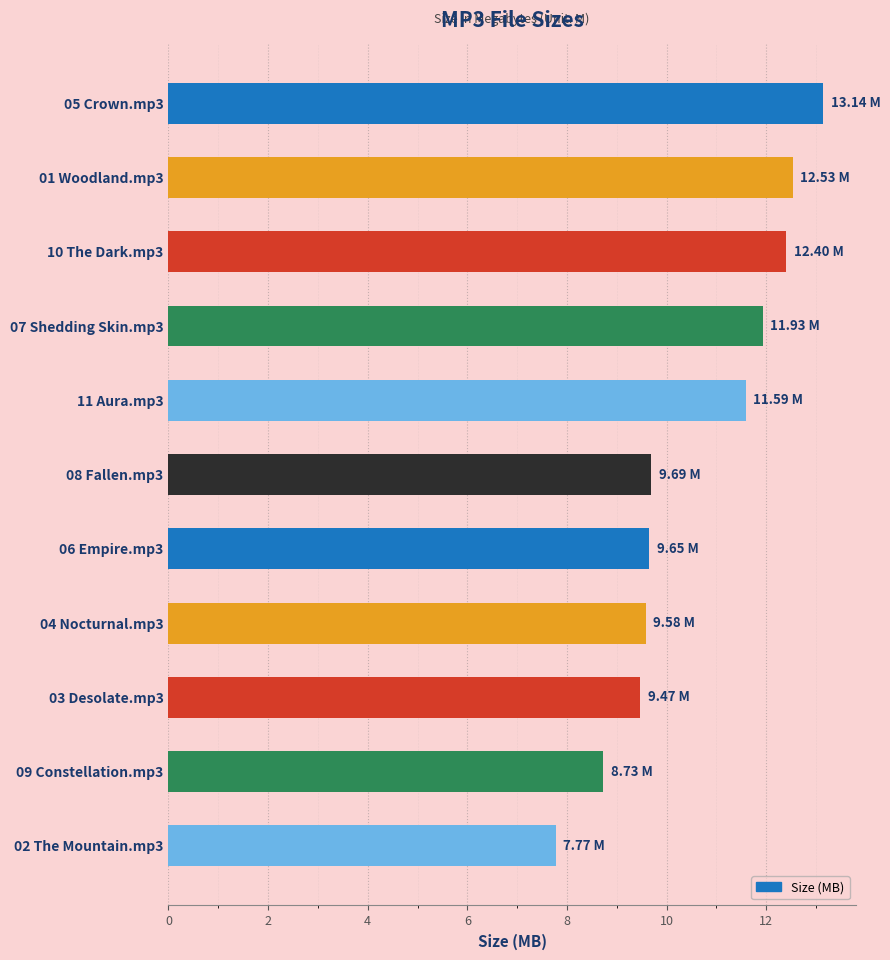

Count the number of categories in the chart.

11